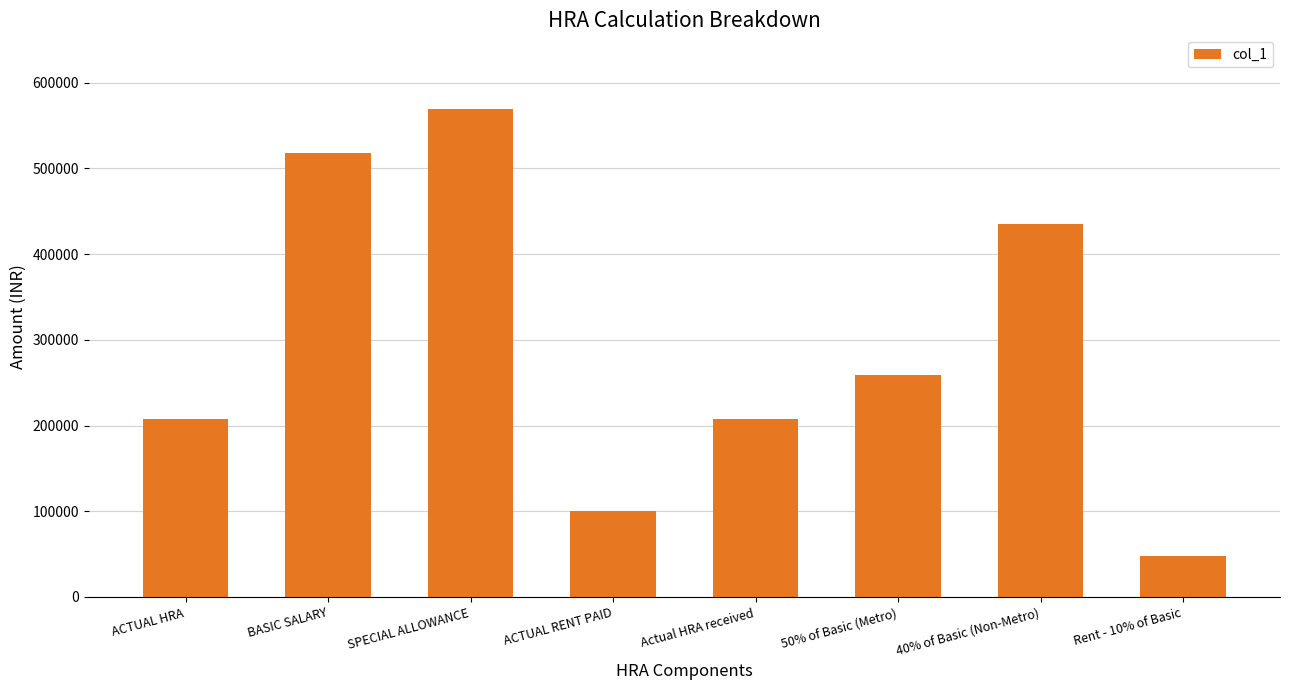

Reading left to right, transcribe all the data shown in this chart.

207216	518040	569844	99996	207216	259020	435154	48192